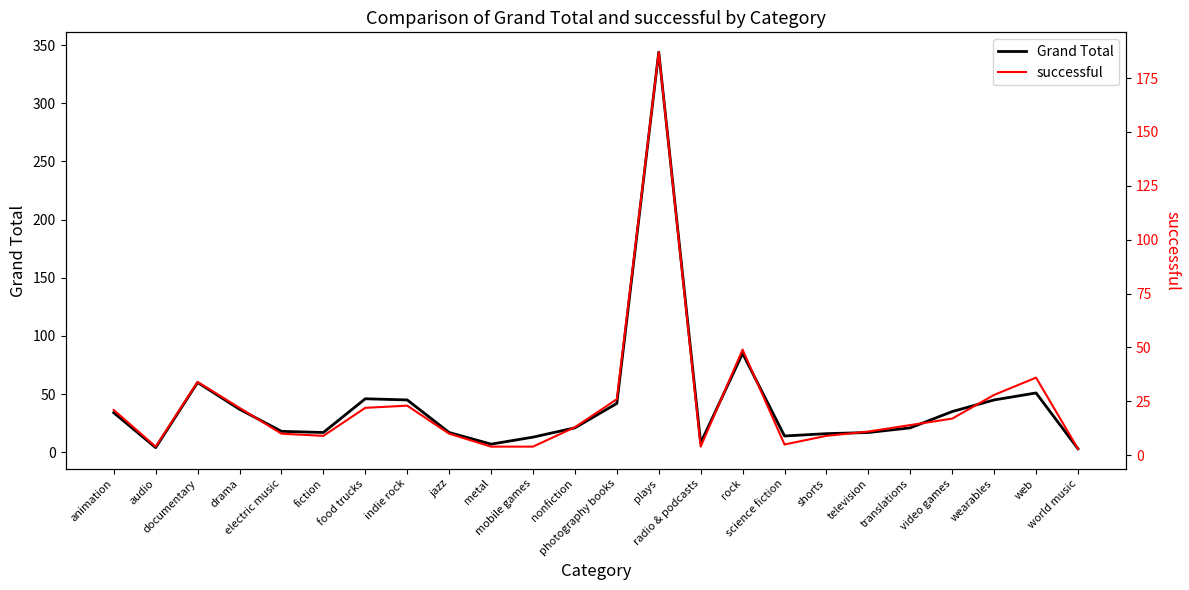

True or false: Grand Total has more than 0 interior local peaks.

True